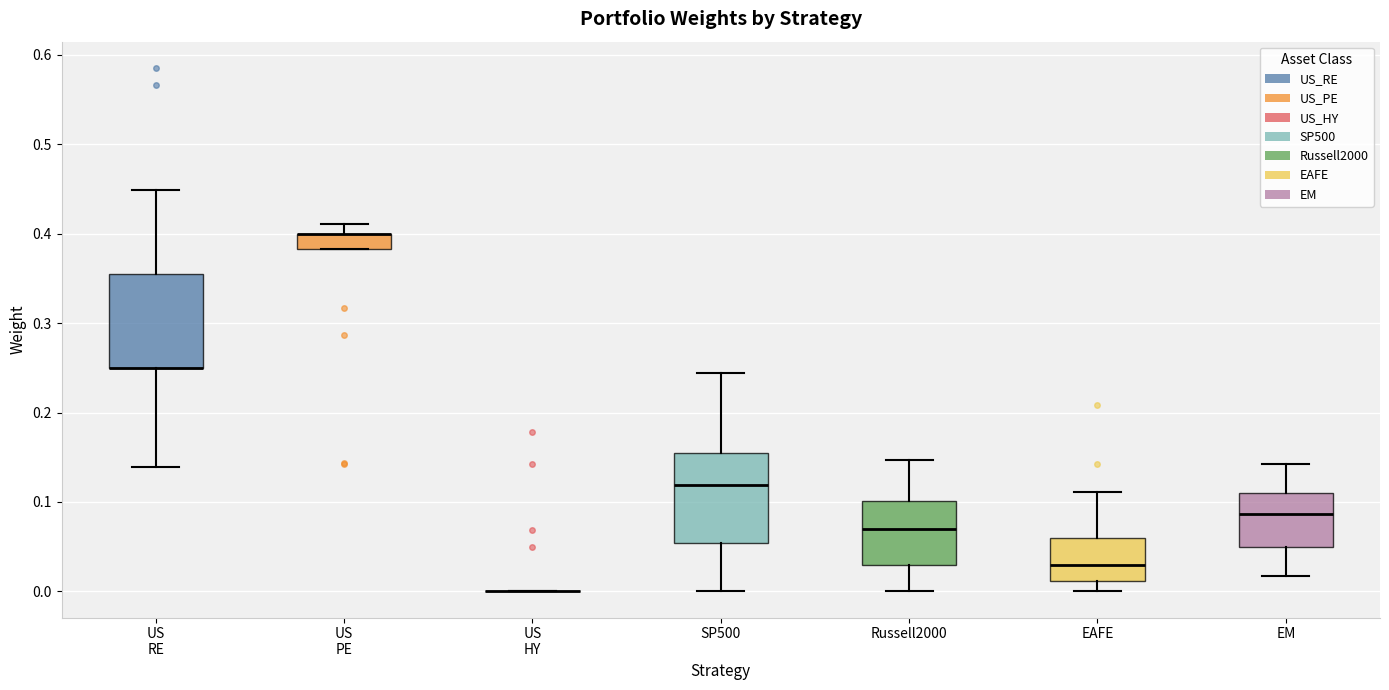

Reading left to right, transcribe this box plot: for each box, give where its median line is, the range the box spans, and where its two whiskers end, as read against the y-axis. The values are not printed on the chart, so give them approximately, as read against the axis.

US RE: median 0.25 (drawn on the box's lower edge), box 0.25 to 0.35, whiskers 0.14 to 0.45
US PE: median 0.40 (drawn on the box's upper edge), box 0.38 to 0.40, whiskers 0.38 to 0.41
US HY: box collapsed to a line at 0.00, whiskers 0.00 to 0.00
SP500: median 0.12, box 0.05 to 0.16, whiskers 0.00 to 0.24
Russell2000: median 0.07, box 0.03 to 0.10, whiskers 0.00 to 0.15
EAFE: median 0.03, box 0.01 to 0.06, whiskers 0.00 to 0.11
EM: median 0.09, box 0.05 to 0.11, whiskers 0.02 to 0.14